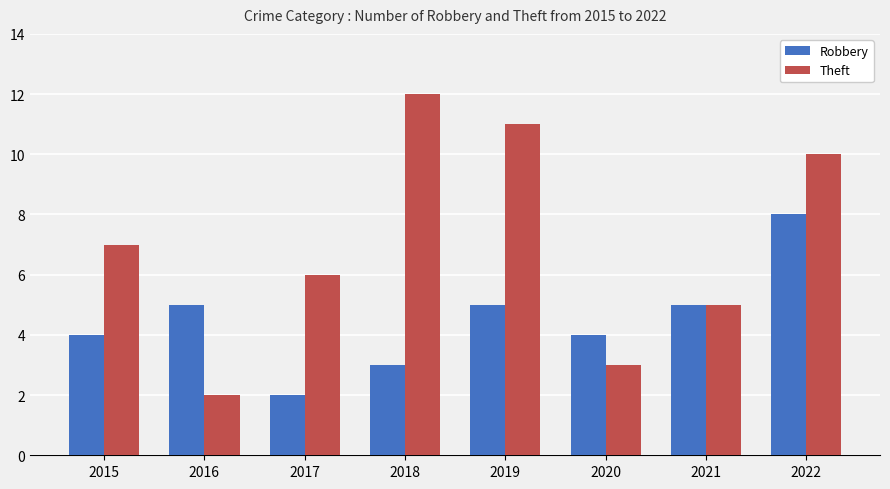

What is the average value of the Theft series?

7